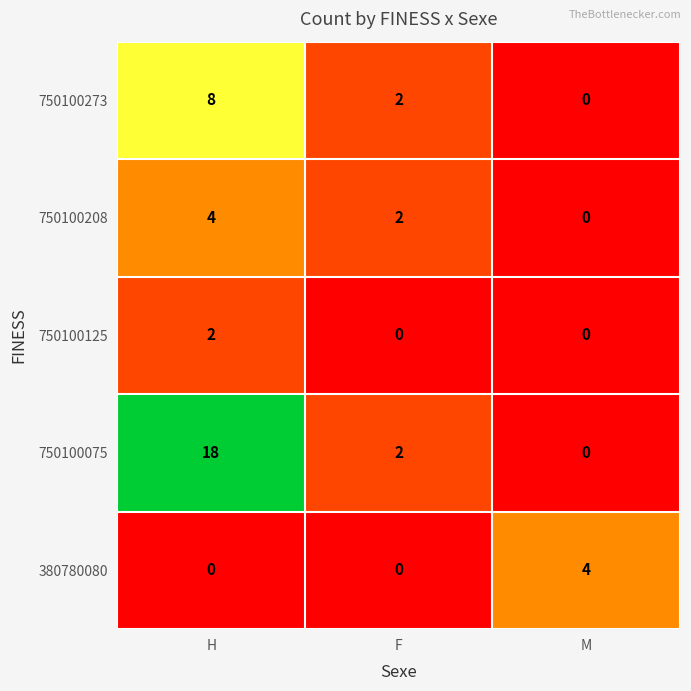

What is the spread (max minus min) of values at F?

2